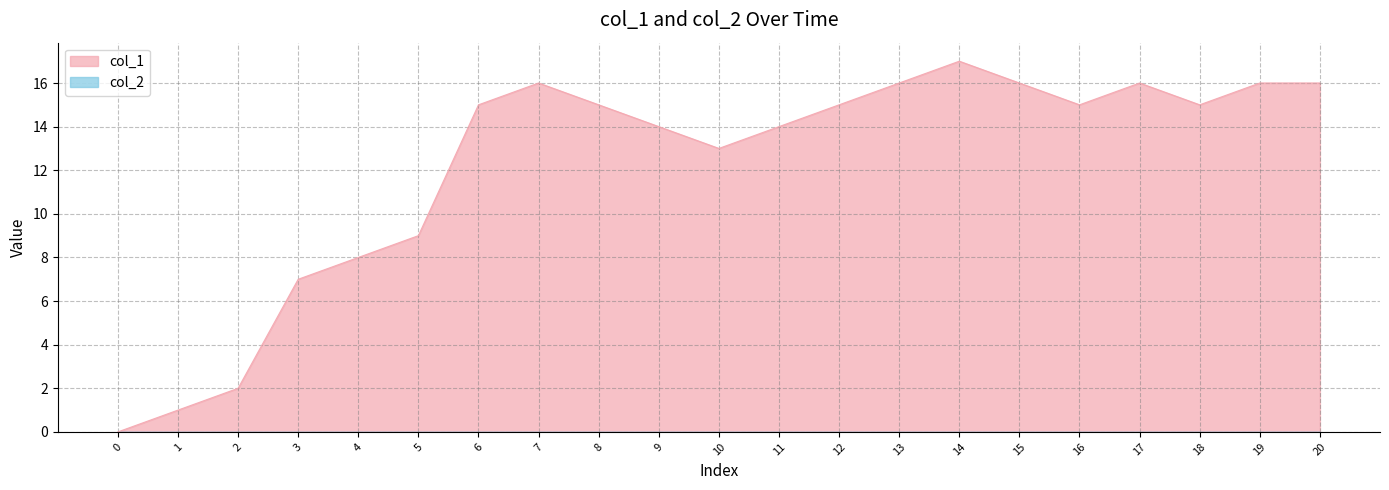

What is the average value?

12